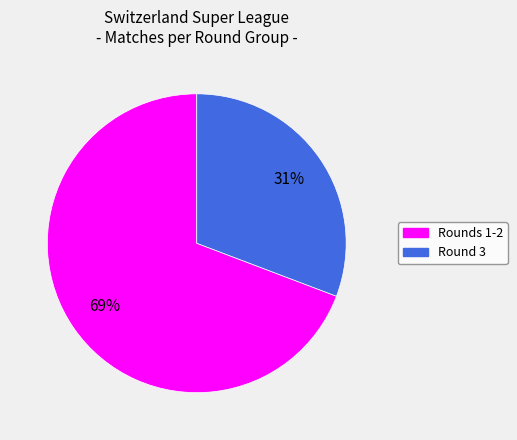

To the nearest percent, what is the difference between the largest and smallest slice percentages?

38%